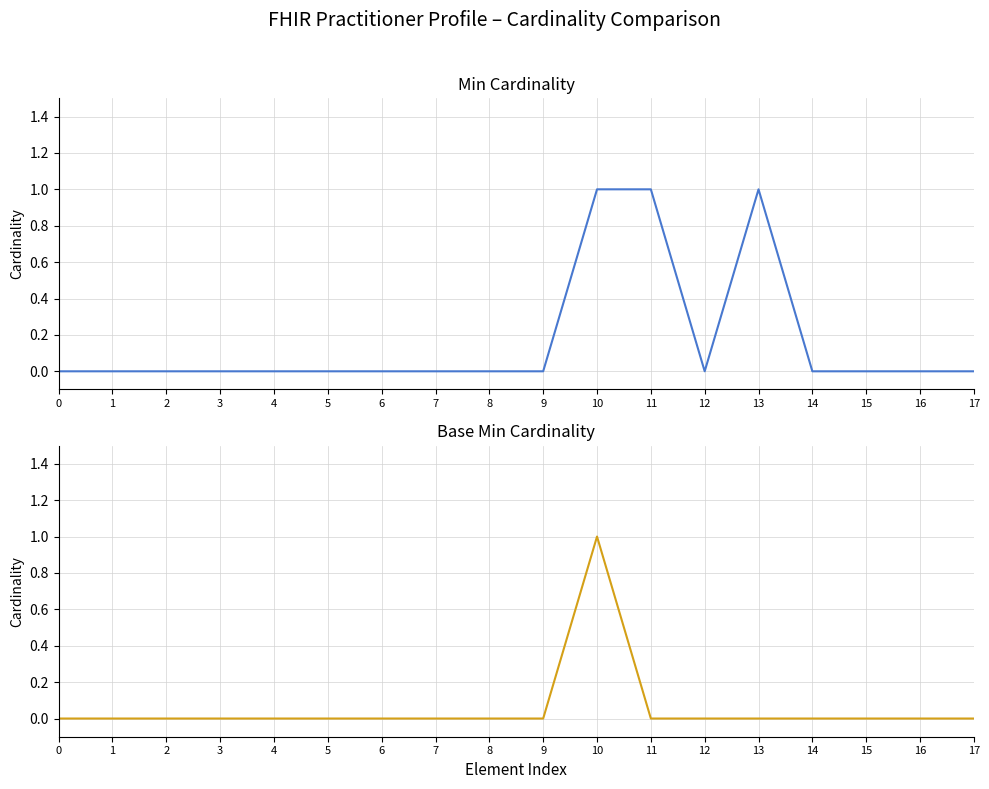

The Base Min series shows 1 at 14. True or false?

False